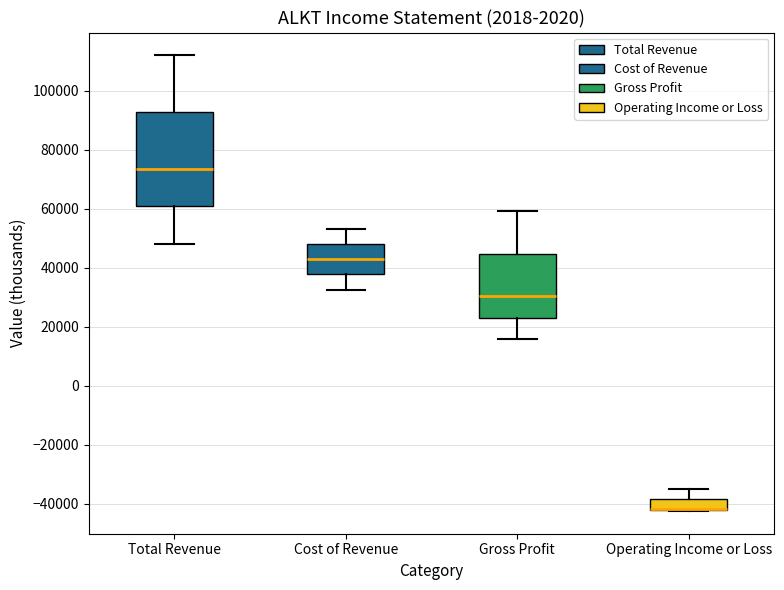

Where is the lower edge of the box for Gross Profit on the y-axis? The values are not printed on the chart, so give them approximately, as read against the axis.

24000